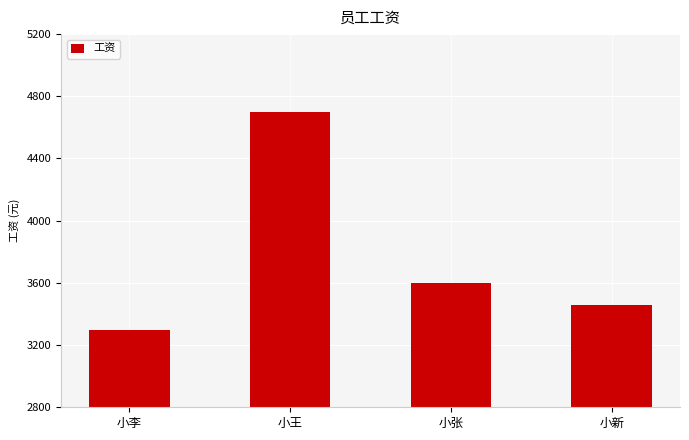

What value does the data have at 小新, to the nearest 50?

3450